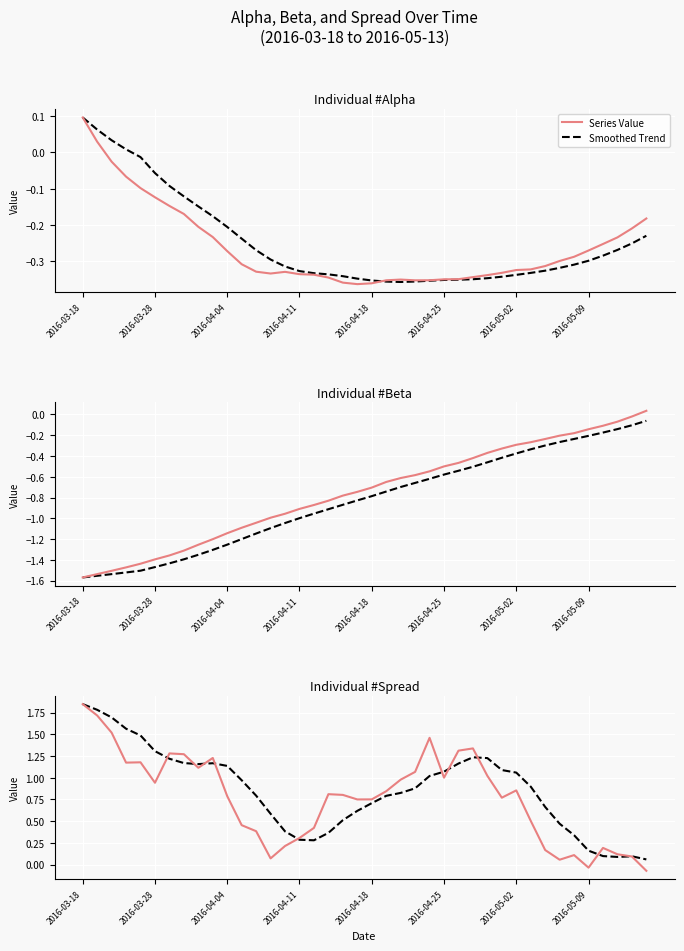

Reading right to left, transcribe all the data shown in this chart.

Alpha: -0.2	-0.2	-0.2	-0.3	-0.3	-0.3	-0.3	-0.3	-0.3	-0.3	-0.3	-0.3	-0.3	-0.3	-0.3	-0.4	-0.4	-0.3	-0.4	-0.4	-0.4	-0.4	-0.3	-0.3	-0.3	-0.3	-0.3	-0.3	-0.3	-0.3	-0.2	-0.2	-0.2	-0.1	-0.1	-0.1	-0.1	-0.0	0.0	0.1
Alpha (smoothed): -0.2	-0.3	-0.3	-0.3	-0.3	-0.3	-0.3	-0.3	-0.3	-0.3	-0.3	-0.3	-0.3	-0.4	-0.4	-0.4	-0.4	-0.4	-0.4	-0.4	-0.3	-0.3	-0.3	-0.3	-0.3	-0.3	-0.3	-0.3	-0.2	-0.2	-0.2	-0.1	-0.1	-0.1	-0.1	-0.0	0.0	0.0	0.1	0.1
Beta: 0.0	-0.0	-0.1	-0.1	-0.1	-0.2	-0.2	-0.2	-0.3	-0.3	-0.3	-0.4	-0.4	-0.5	-0.5	-0.5	-0.6	-0.6	-0.7	-0.7	-0.7	-0.8	-0.8	-0.9	-0.9	-1.0	-1.0	-1.0	-1.1	-1.1	-1.2	-1.3	-1.3	-1.4	-1.4	-1.4	-1.5	-1.5	-1.5	-1.6
Beta (smoothed): -0.1	-0.1	-0.1	-0.2	-0.2	-0.2	-0.3	-0.3	-0.3	-0.4	-0.4	-0.5	-0.5	-0.5	-0.6	-0.6	-0.7	-0.7	-0.7	-0.8	-0.8	-0.9	-0.9	-1.0	-1.0	-1.0	-1.1	-1.1	-1.2	-1.3	-1.3	-1.4	-1.4	-1.4	-1.5	-1.5	-1.5	-1.5	-1.6	-1.6
Spread: -0.1	0.1	0.1	0.2	-0.0	0.1	0.1	0.2	0.5	0.9	0.8	1.0	1.3	1.3	1.0	1.5	1.1	1.0	0.8	0.8	0.7	0.8	0.8	0.4	0.3	0.2	0.1	0.4	0.5	0.8	1.2	1.1	1.3	1.3	0.9	1.2	1.2	1.5	1.7	1.8
Spread (smoothed): 0.1	0.1	0.1	0.1	0.2	0.3	0.5	0.7	0.9	1.1	1.1	1.2	1.2	1.2	1.1	1.0	0.9	0.8	0.8	0.7	0.6	0.5	0.4	0.3	0.3	0.4	0.6	0.8	1.0	1.1	1.2	1.2	1.2	1.2	1.3	1.5	1.6	1.7	1.8	1.8